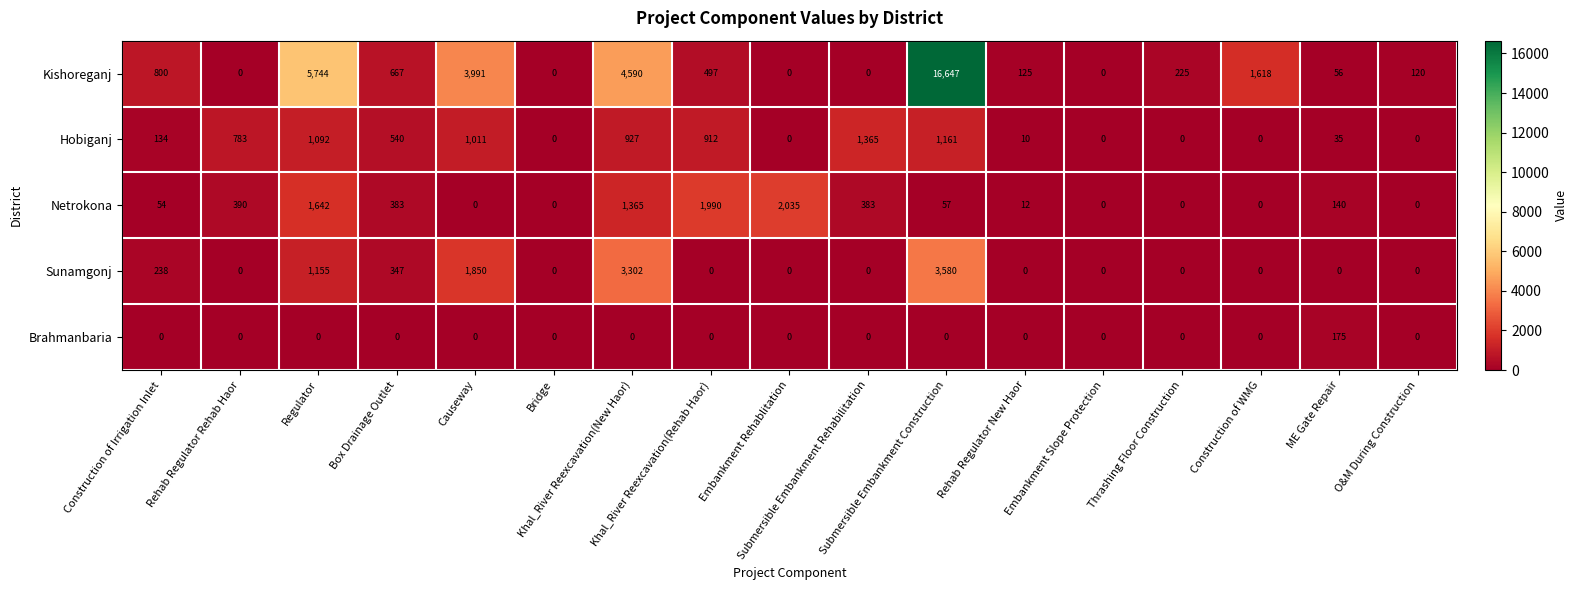

Rank the series by their maximum value, from highest to lowest.

Kishoreganj, Sunamgonj, Netrokona, Hobiganj, Brahmanbaria